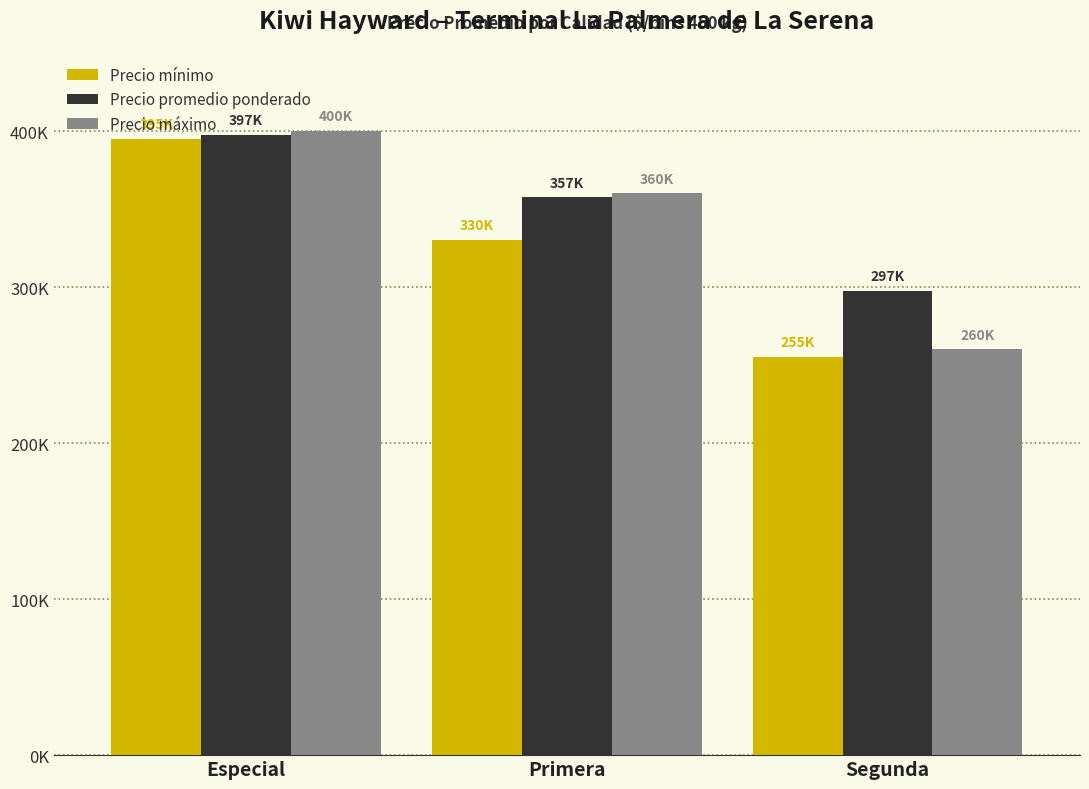

What are all the series names shown in the legend?

Precio mínimo, Precio promedio ponderado, Precio máximo